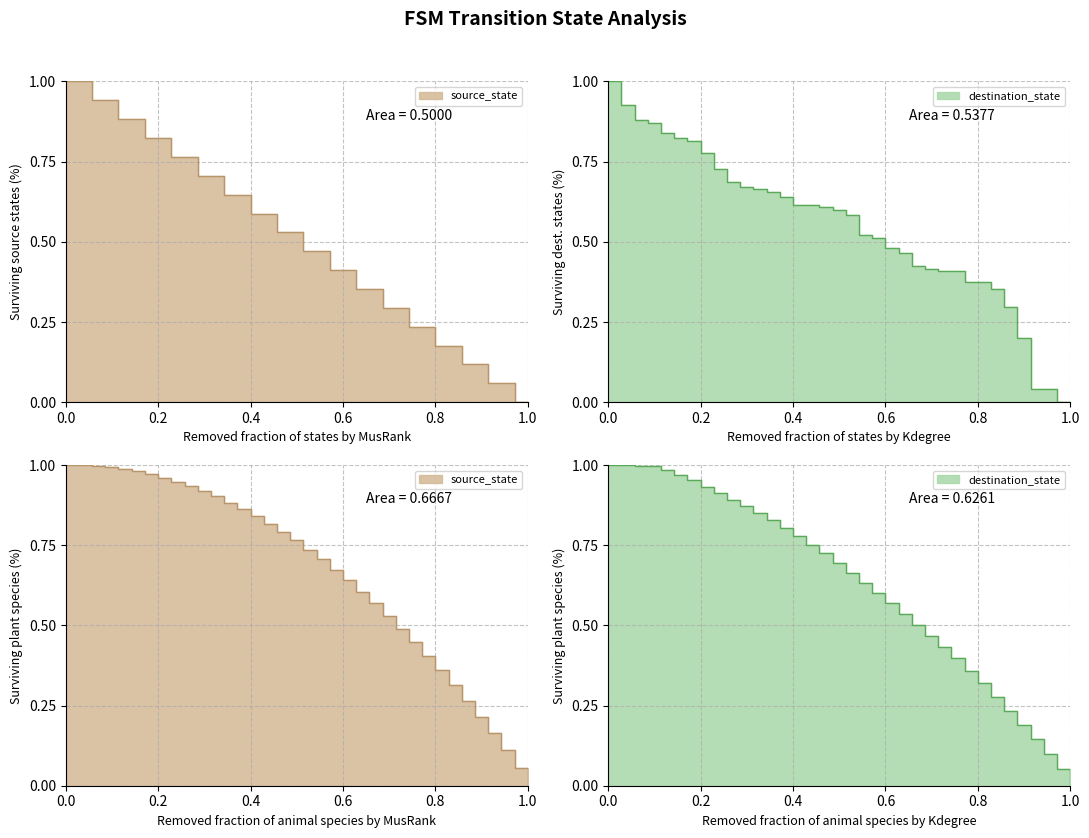

Rank the categories by value from highest to lowest.

0, 1, 2, 3, 4, 5, 6, 7, 8, 9, 10, 11, 12, 13, 14, 15, 16, 17, 18, 19, 20, 21, 22, 23, 24, 25, 26, 27, 28, 29, 30, 31, 32, 33, 34, 35